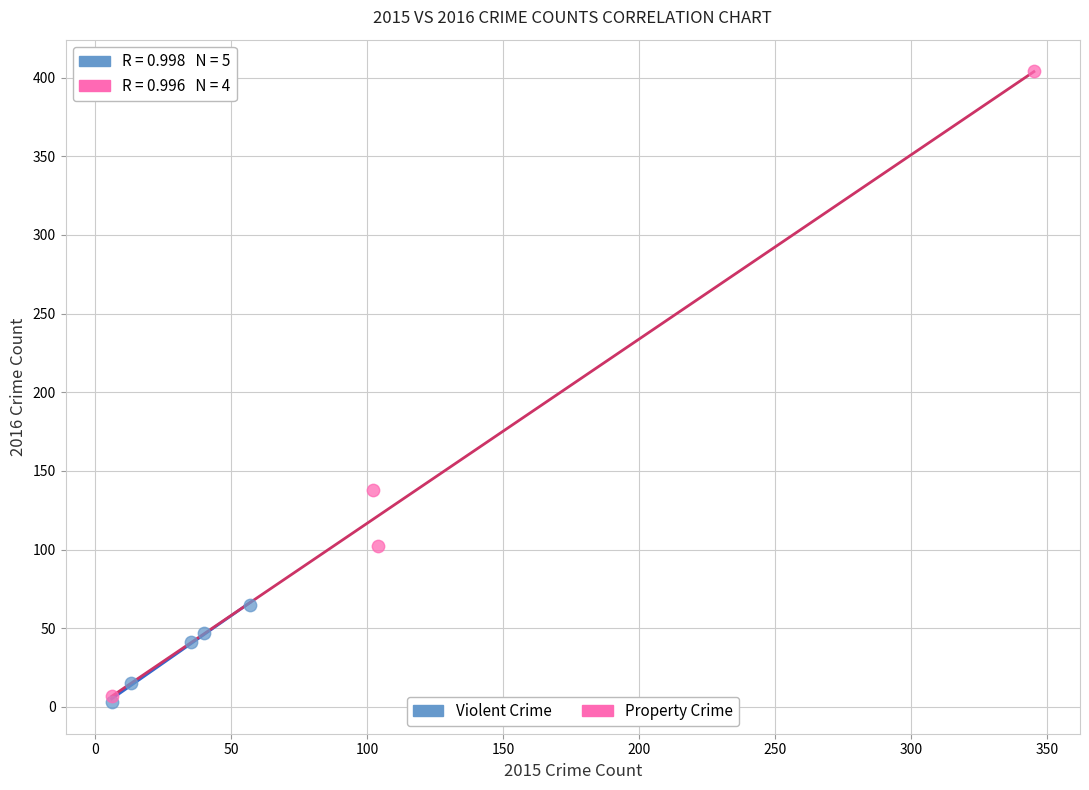

Which series has the widest spread of Y values?

Property Crime